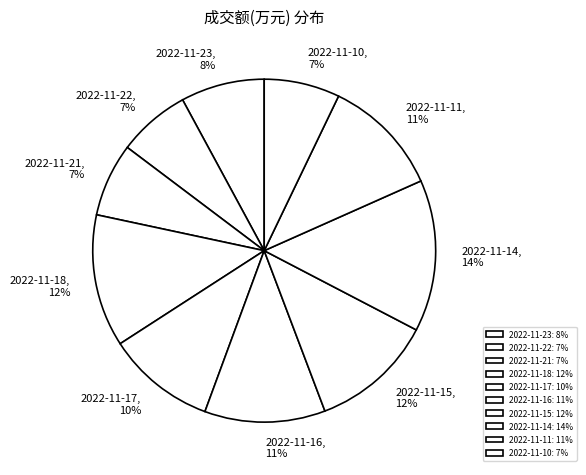

Approximately how many times larger is the value at 2022-11-22 compared to 2022-11-16?

0.6